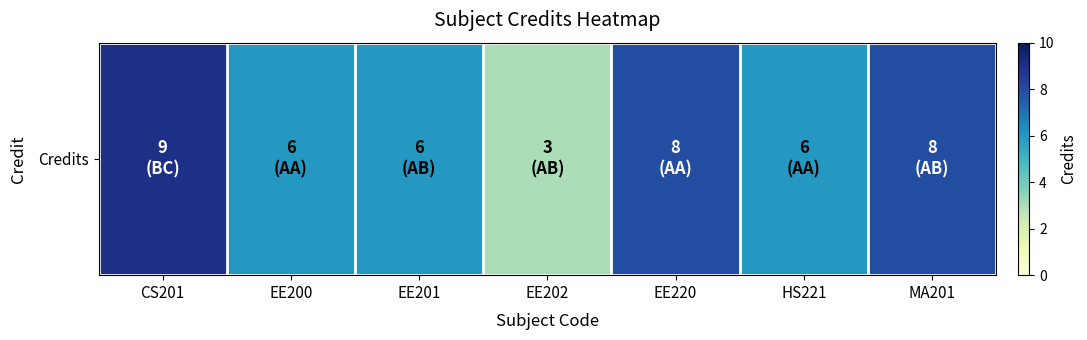

How many values are below 6?

1